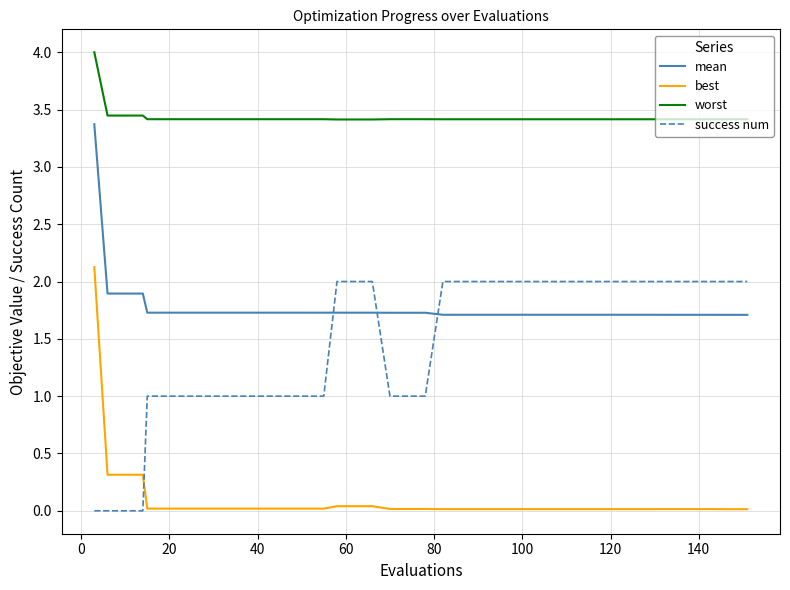

Which series ends up on top after the final intersection of success num and mean?

success num